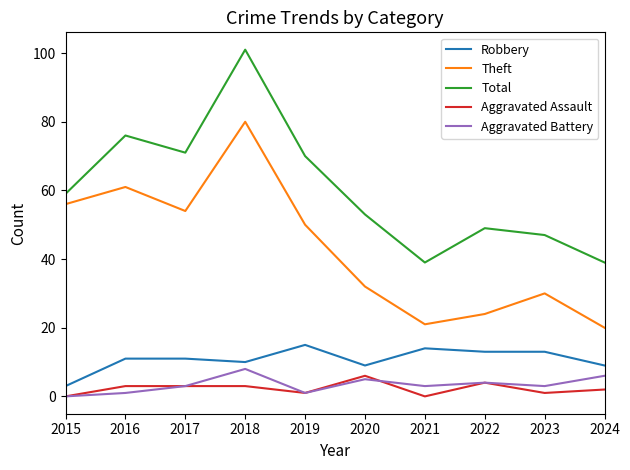

What is the total value across all series at 2023?

94